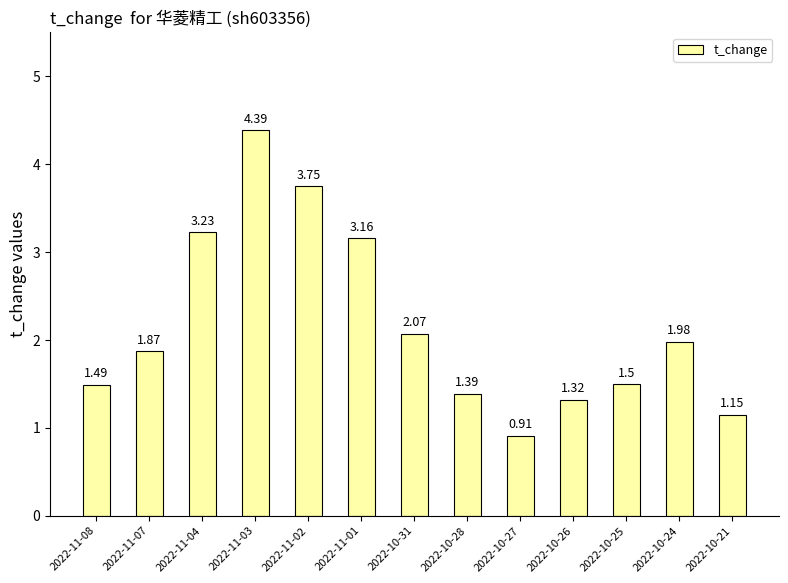

What is the label of the 8th bar from the left?

2022-10-28